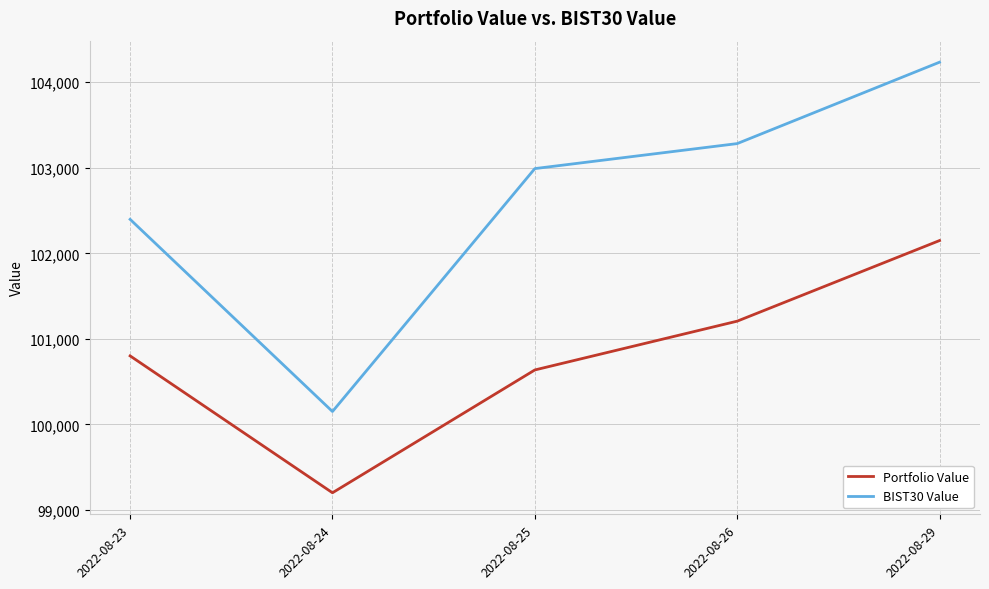

The BIST30 Value series shows 102397.4 at 2022-08-23. True or false?

True